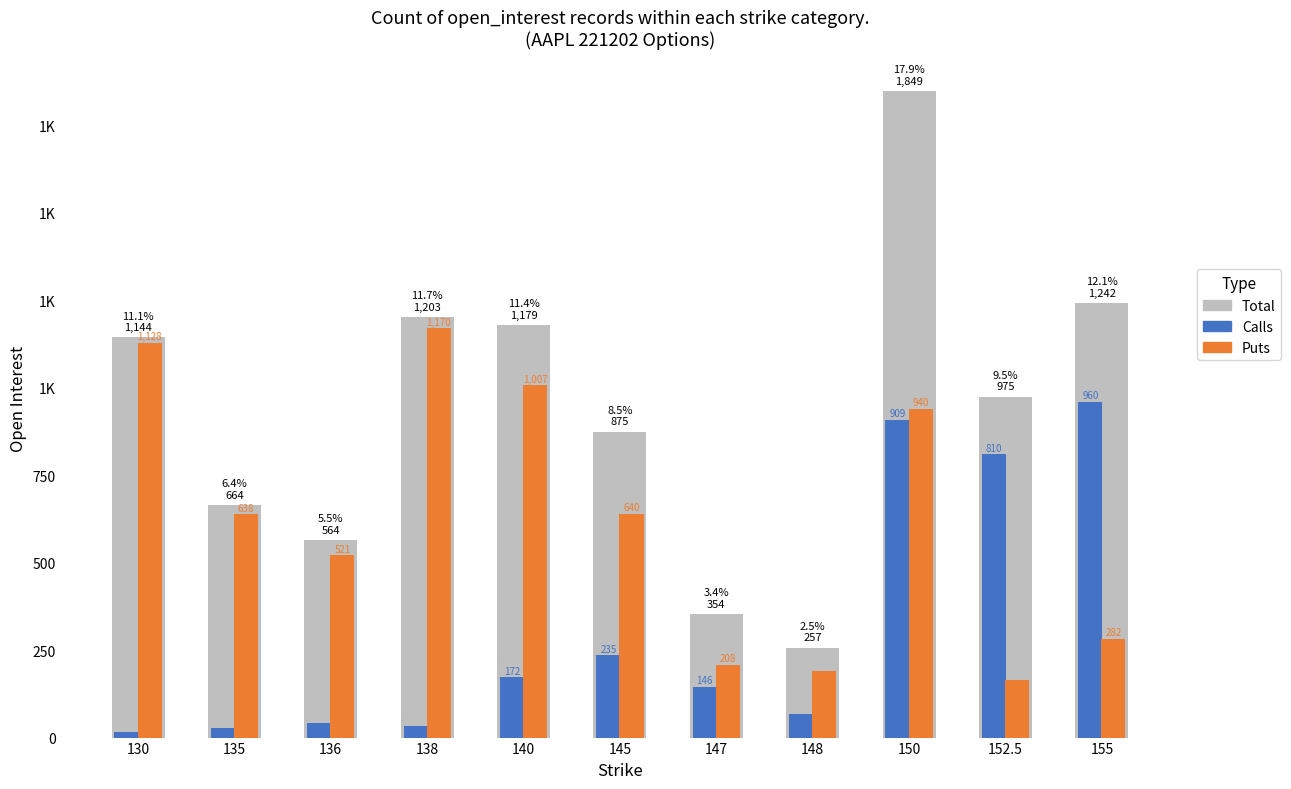

At which category does the chart reach its minimum across all series?

130